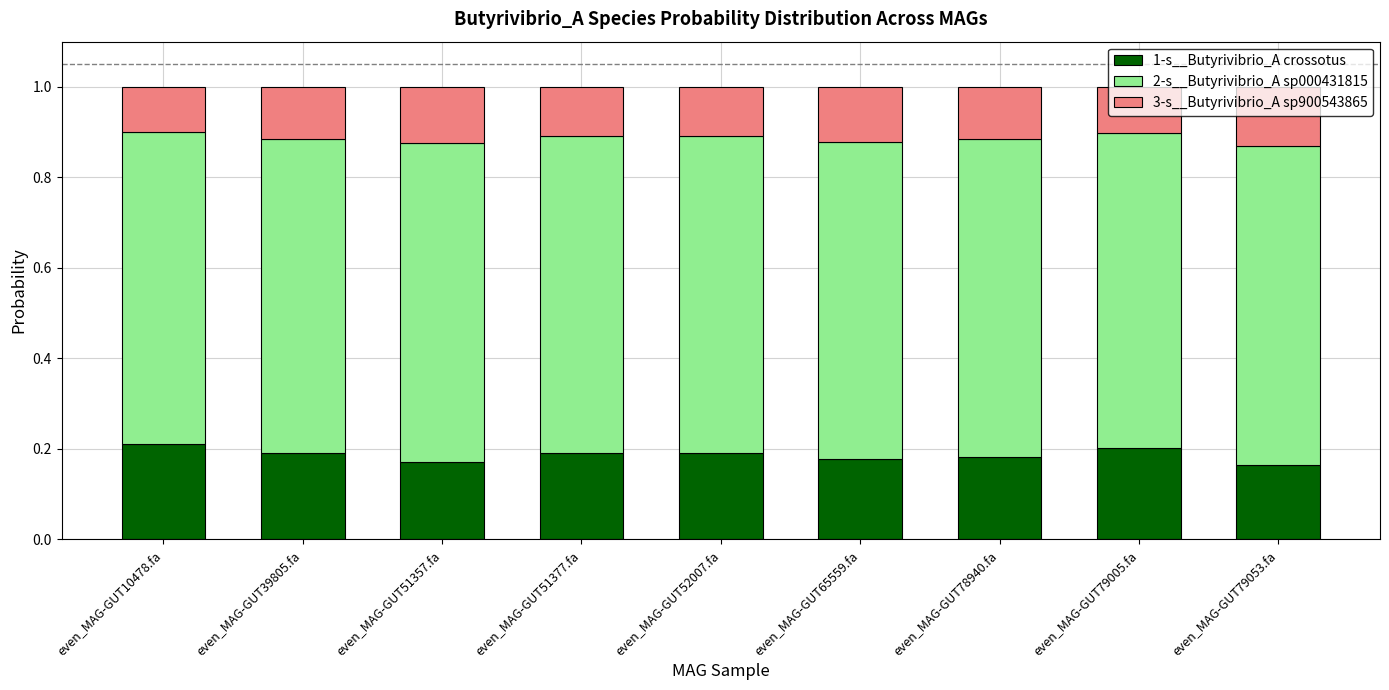

What is the total value across all series at even_MAG-GUT52007.fa?

1.0